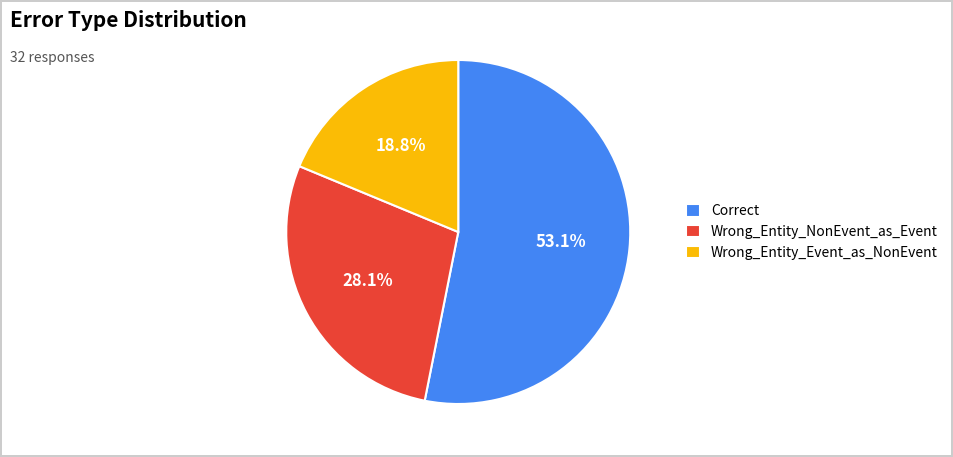

The Wrong_Entity_Event_as_NonEvent slice represents 19% of the pie. True or false?

True